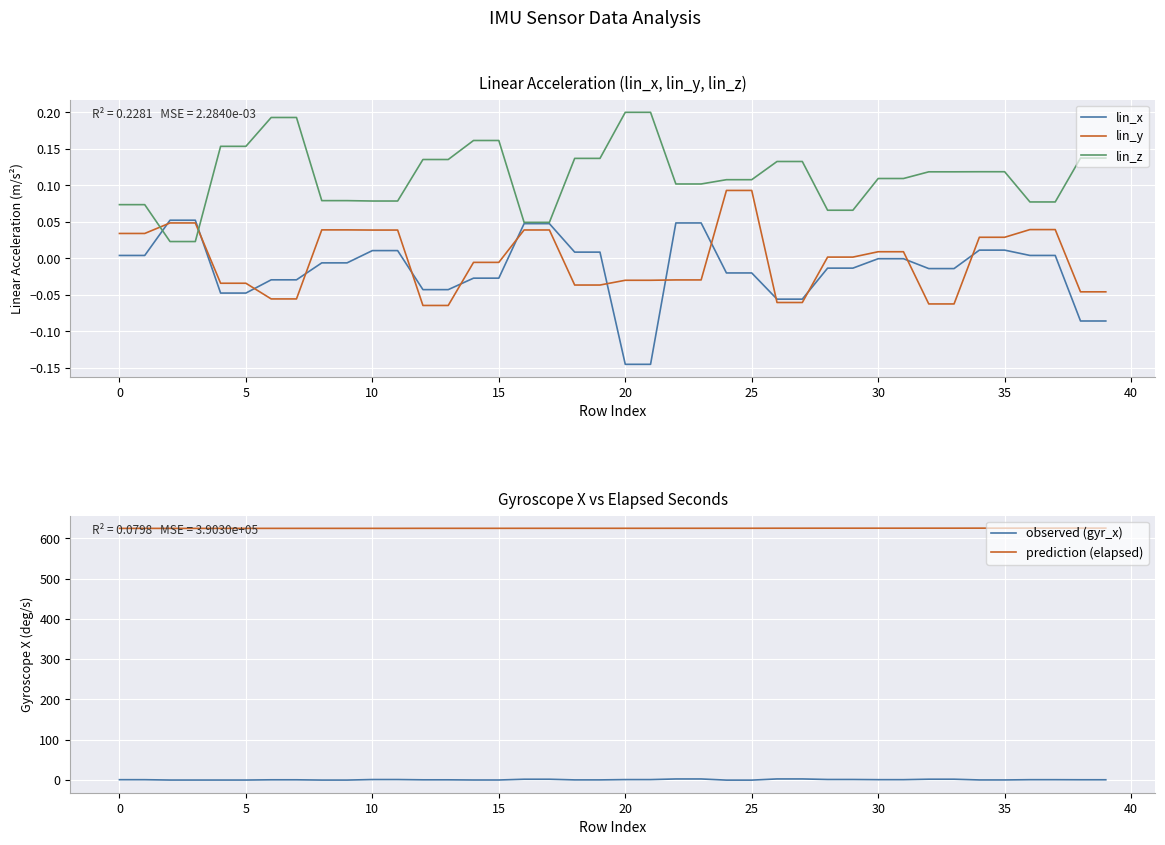

At which label does lin_y reach its minimum?

12